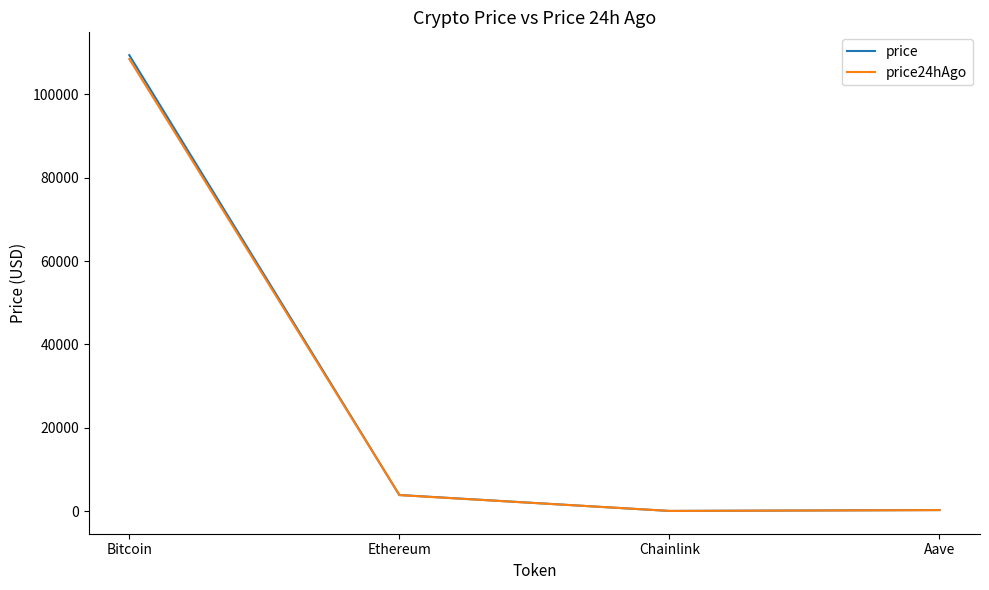

What is the spread (max minus min) of values at Ethereum?

29.6